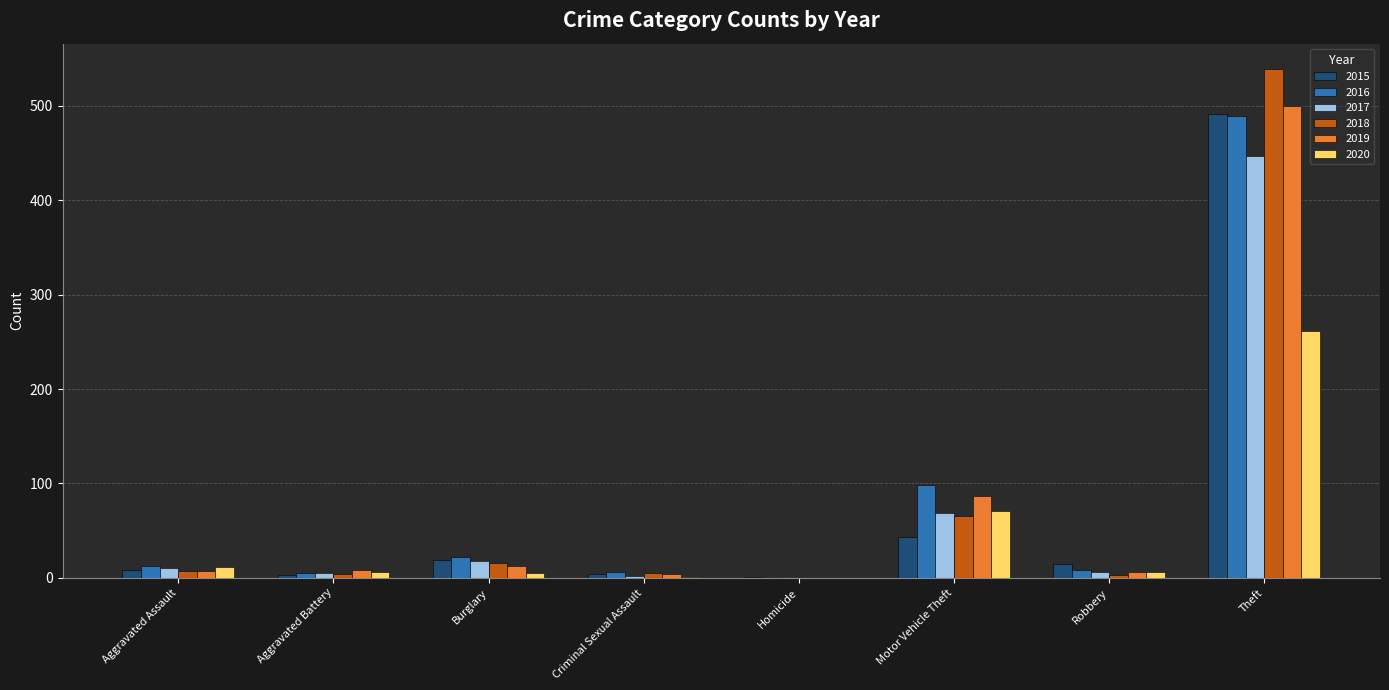

What is the sum of all 2016 values?

641